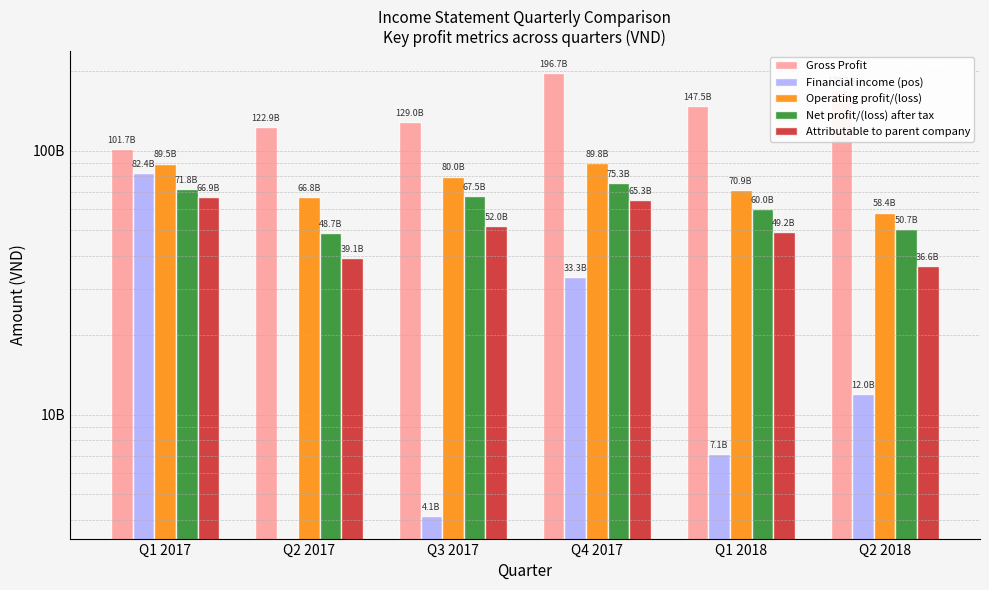

What is the total value across all series at Q2 2017?

277574633625